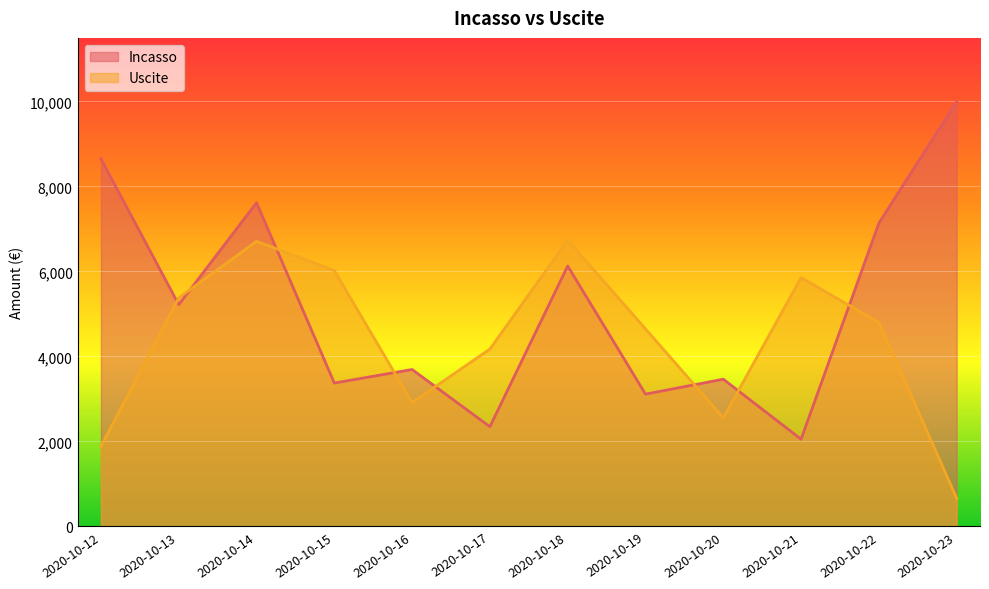

List the labels in order of Uscite value, smallest first.

2020-10-23, 2020-10-12, 2020-10-20, 2020-10-16, 2020-10-17, 2020-10-19, 2020-10-22, 2020-10-13, 2020-10-21, 2020-10-15, 2020-10-14, 2020-10-18